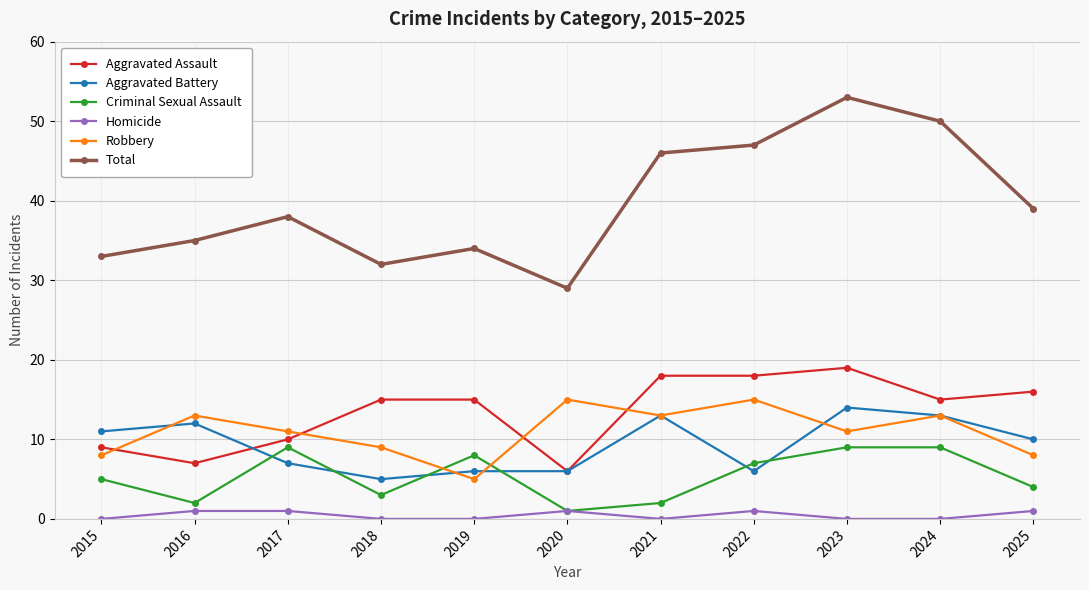

What is the value of the Total point at the 2nd from the left?

35